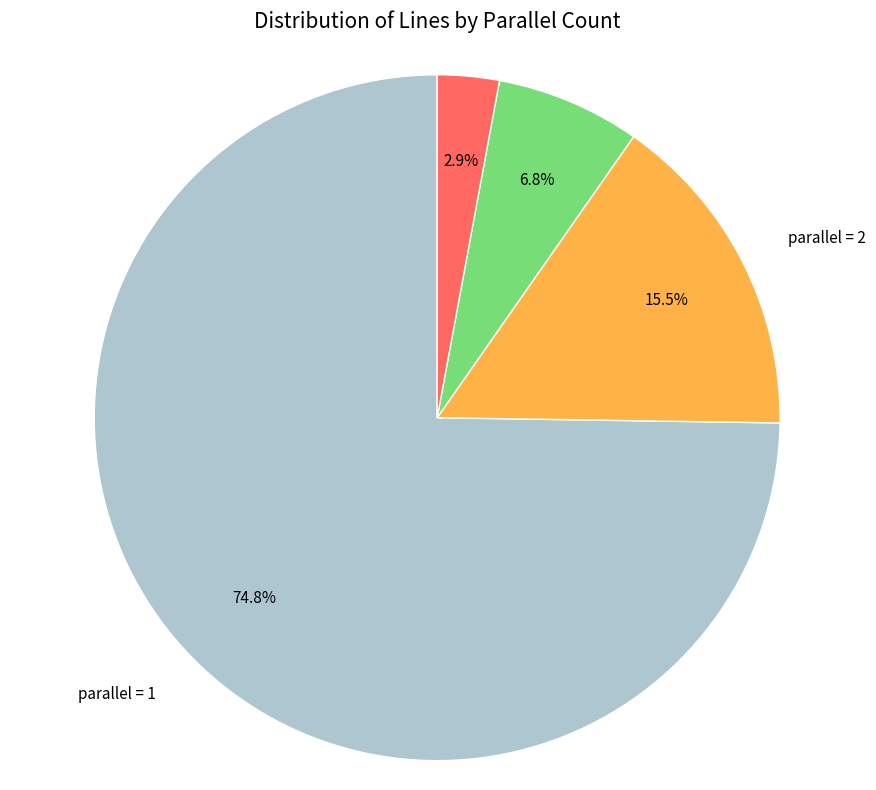

Is there a majority slice in this chart?

Yes